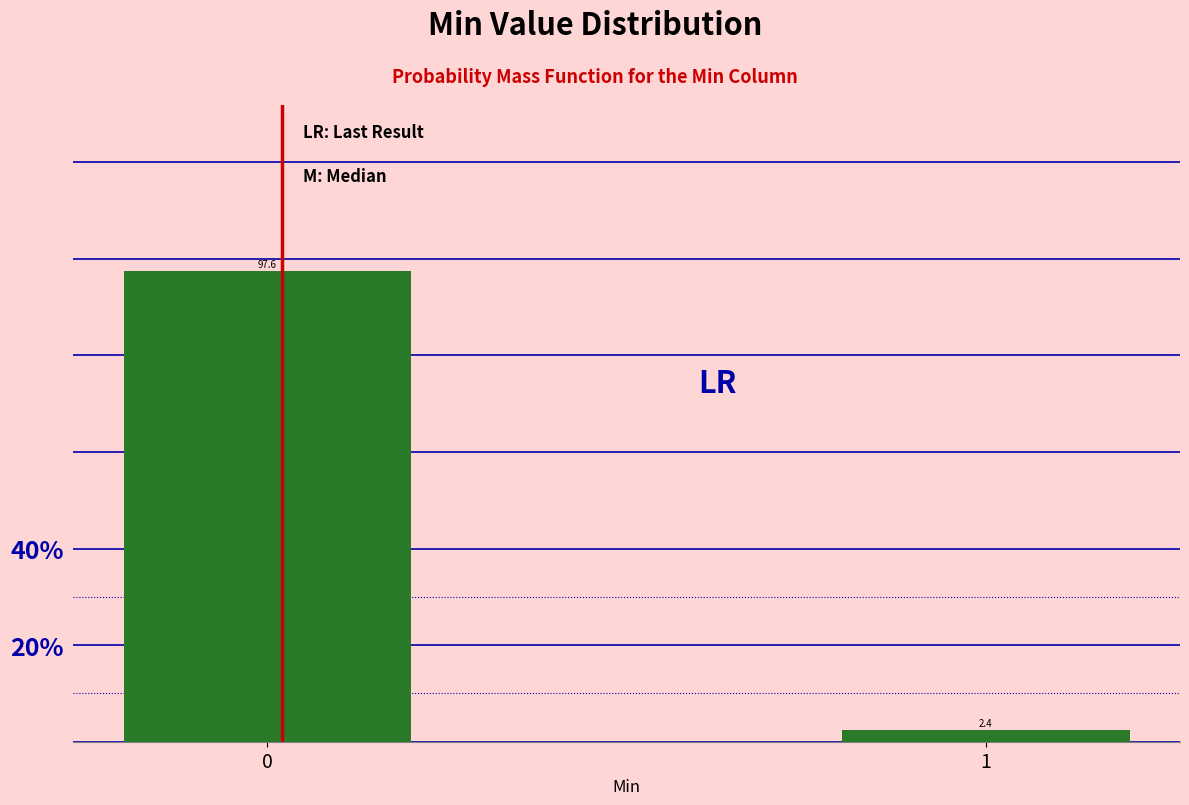

Reading left to right, transcribe all the data shown in this chart.

0=97.6	1=2.4